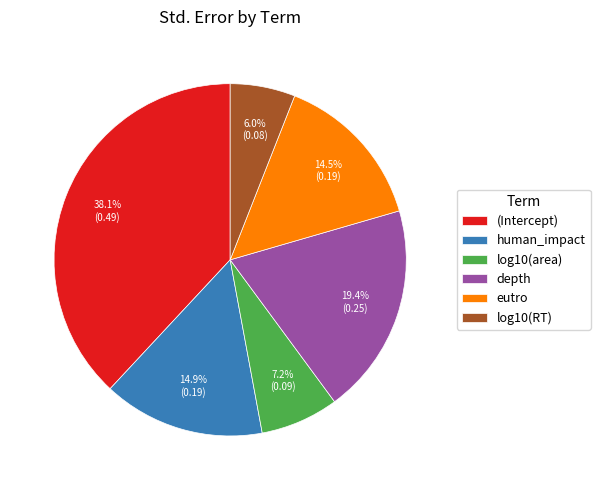

Is it true that human_impact is 15% of the pie?

True